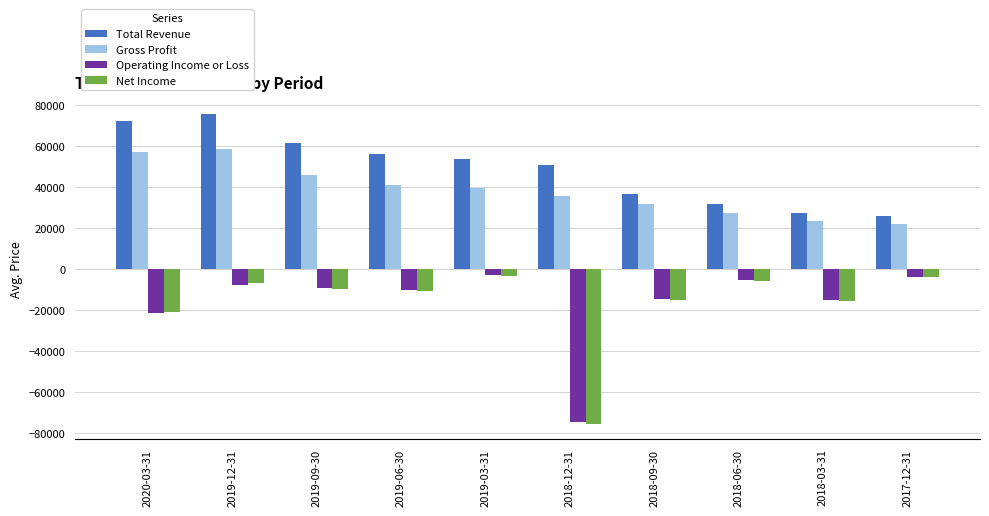

What is the minimum value for Net Income?

-75500